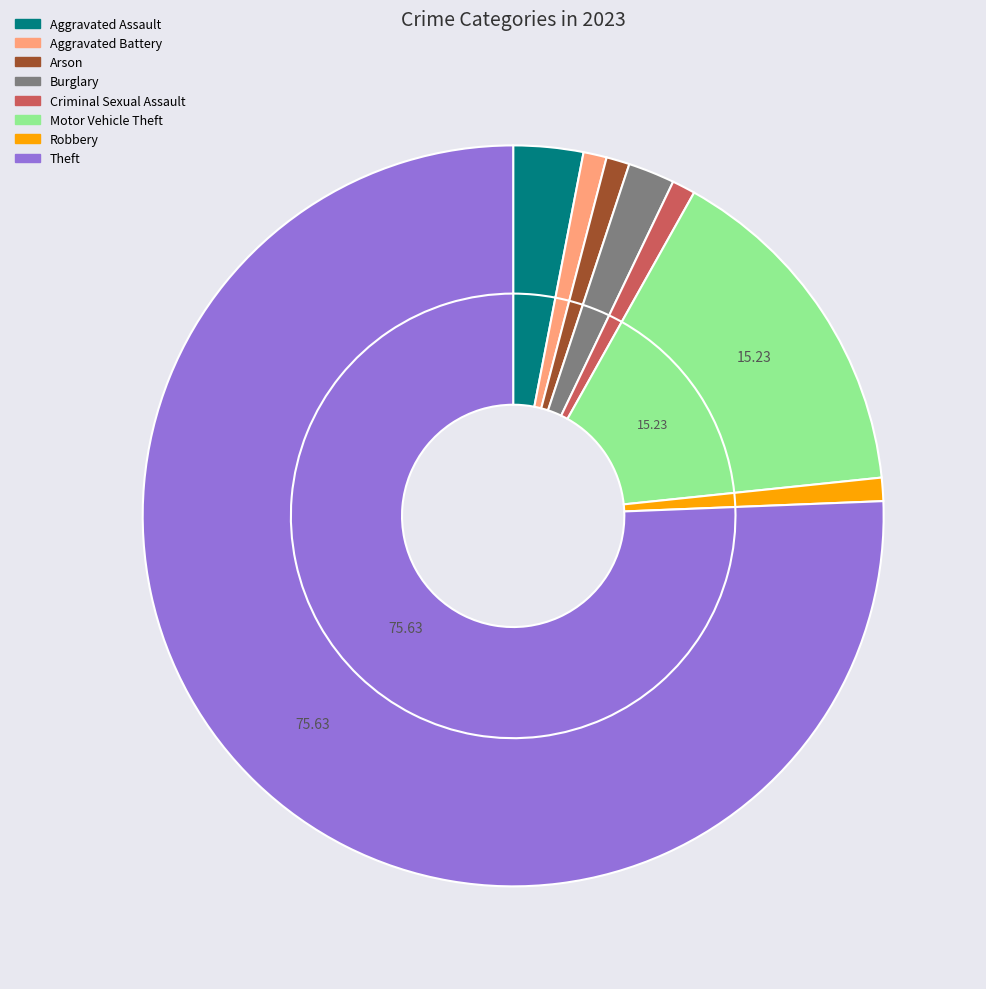

Which slice is the largest?

Theft